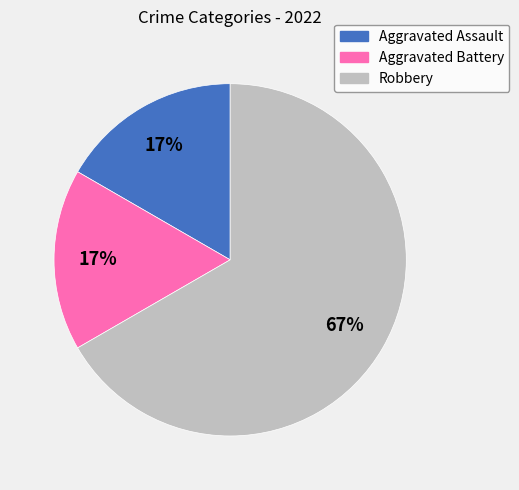

Does Robbery account for over 50% of the chart?

Yes